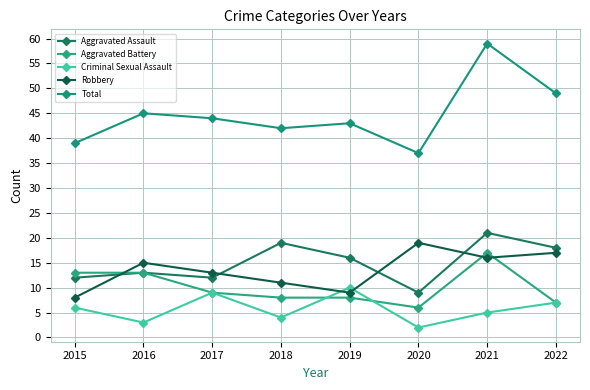

What is the value of the Criminal Sexual Assault point at the 1st from the left?

6